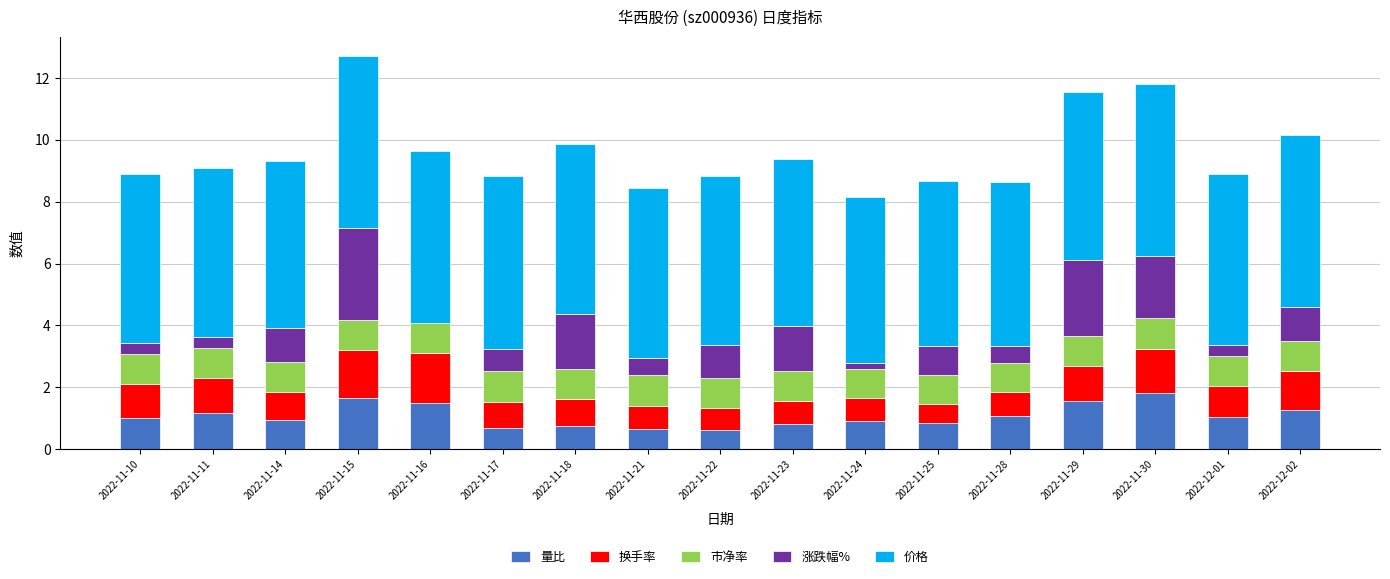

What are all the series names shown in the legend?

量比, 换手率, 市净率, 涨跌幅%, 价格